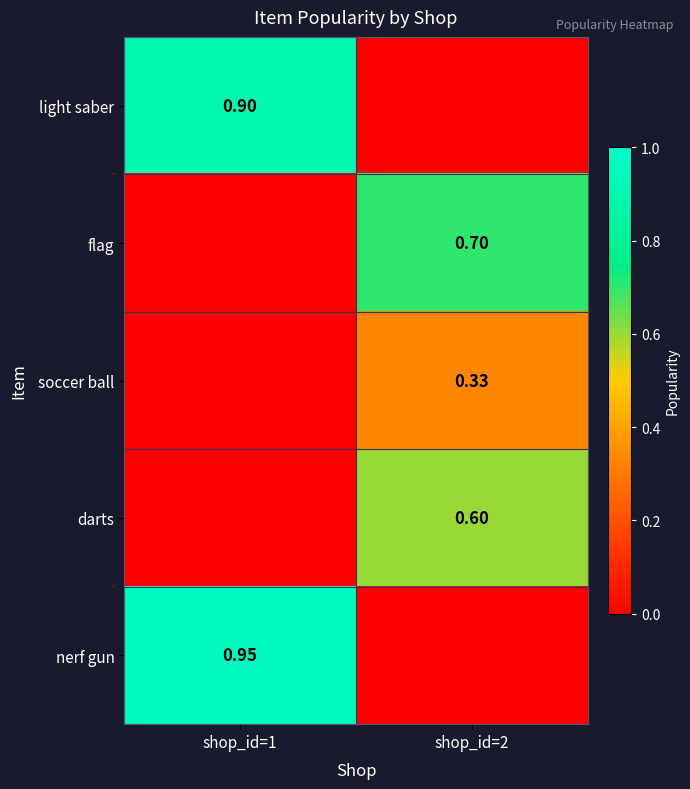

Is the value of flag at shop_id=2 greater than the value of darts at shop_id=2?

Yes